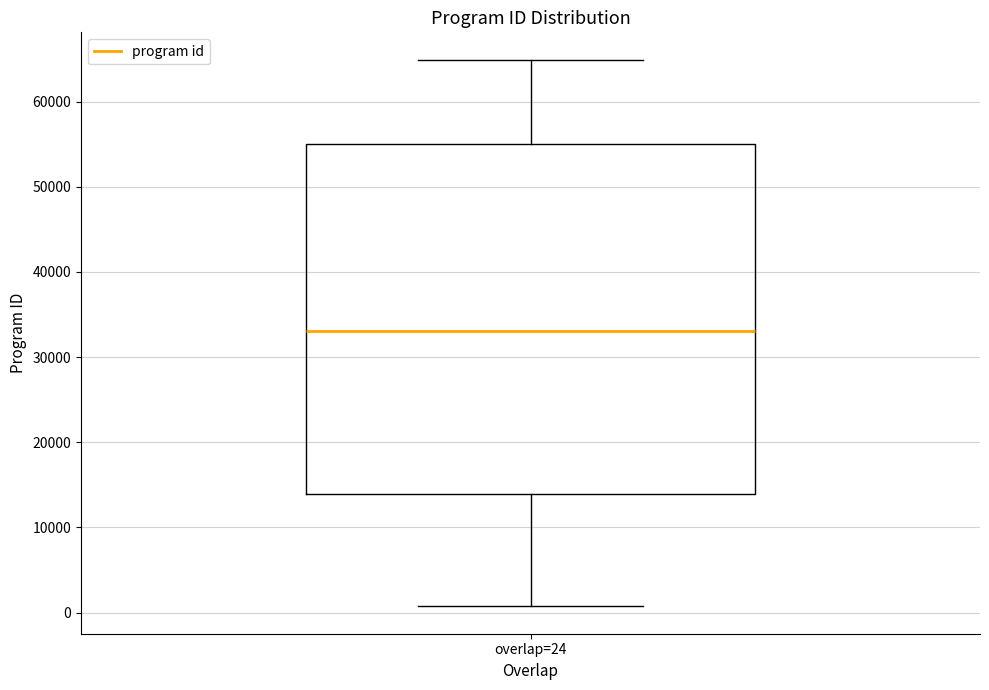

Where is the lower edge of the box for overlap=24 on the y-axis? The values are not printed on the chart, so give them approximately, as read against the axis.

14000